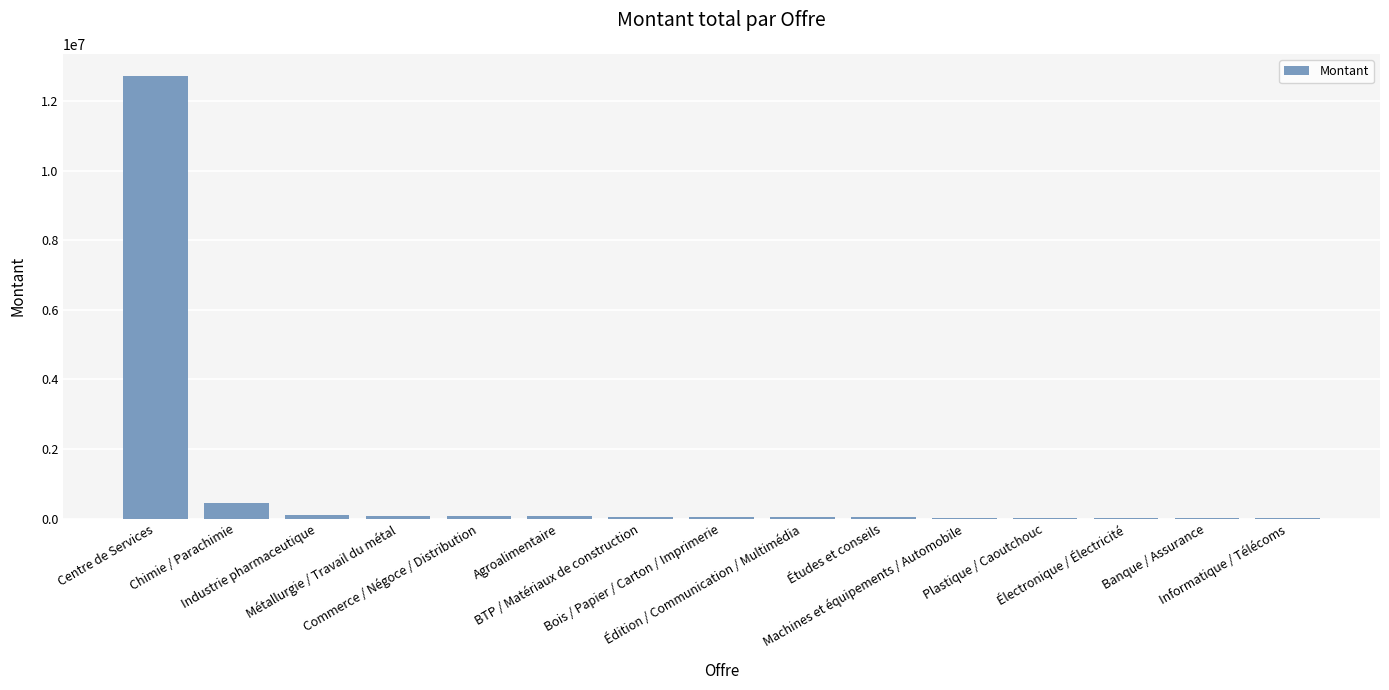

What is the difference between the values at Chimie / Parachimie and Banque / Assurance?

428474